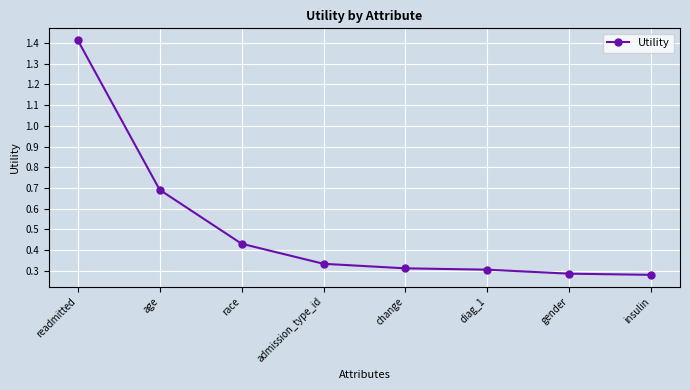

How many lines are shown in the chart?

1